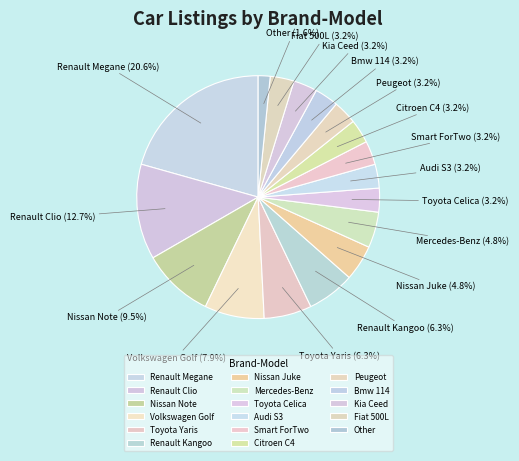

To the nearest percent, what is the combined percentage of Renault Clio and Other?

14%